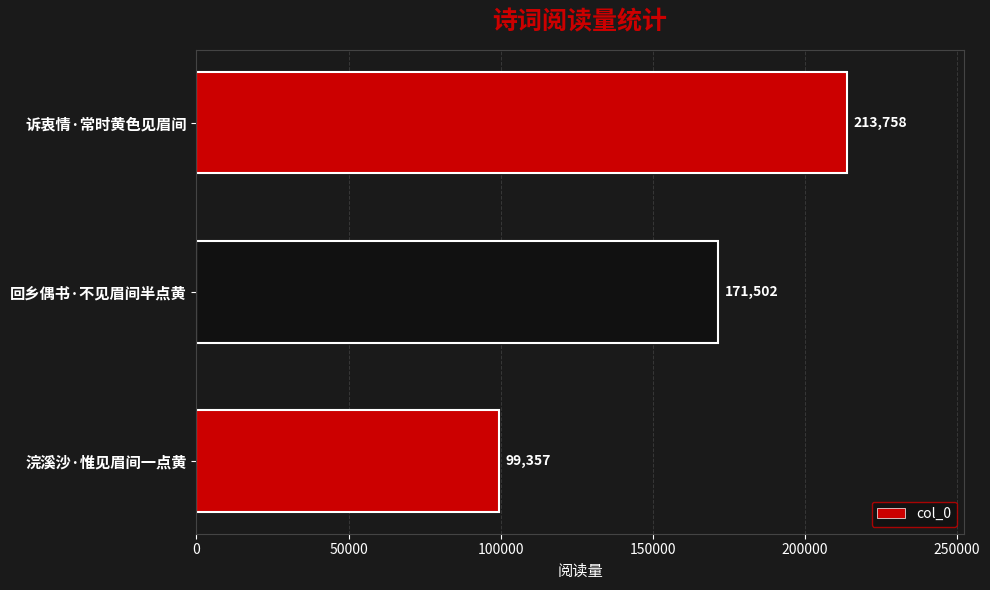

Rank the categories by value from lowest to highest.

浣溪沙·惟见眉间一点黄, 回乡偶书·不见眉间半点黄, 诉衷情·常时黄色见眉间